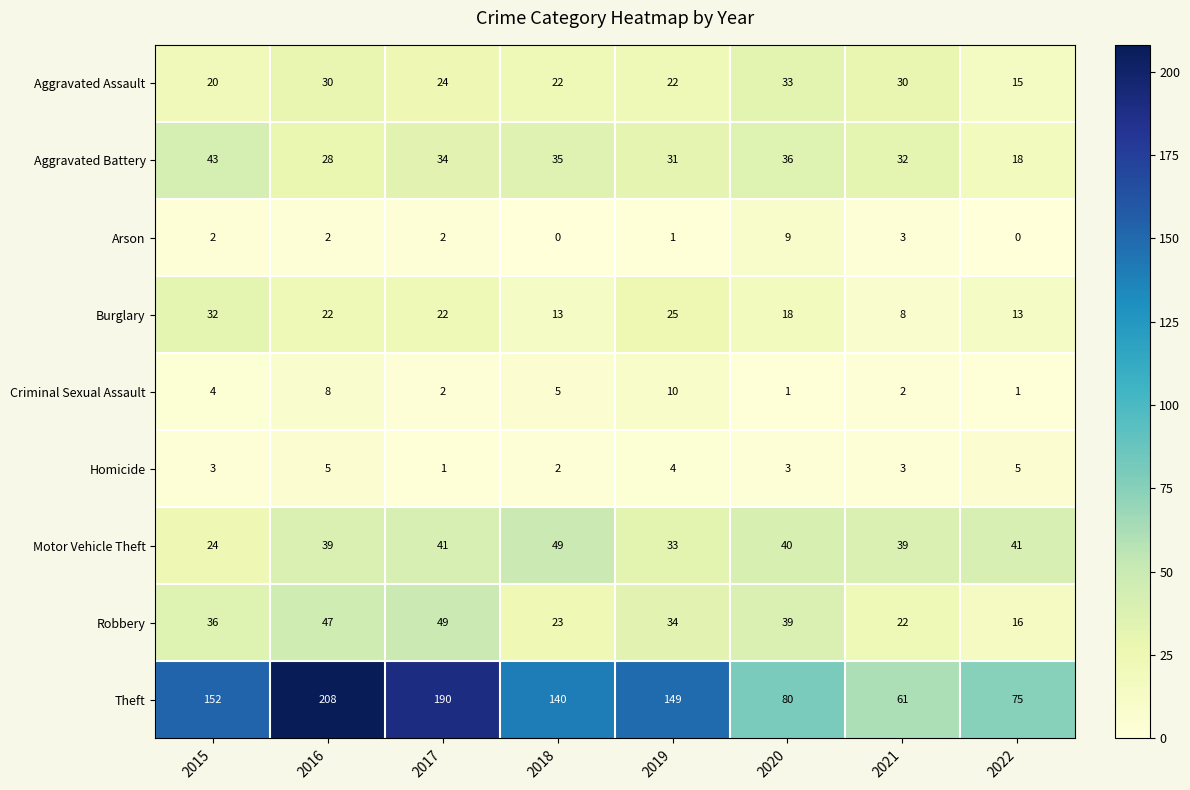

Which series has the widest spread of values?

Theft